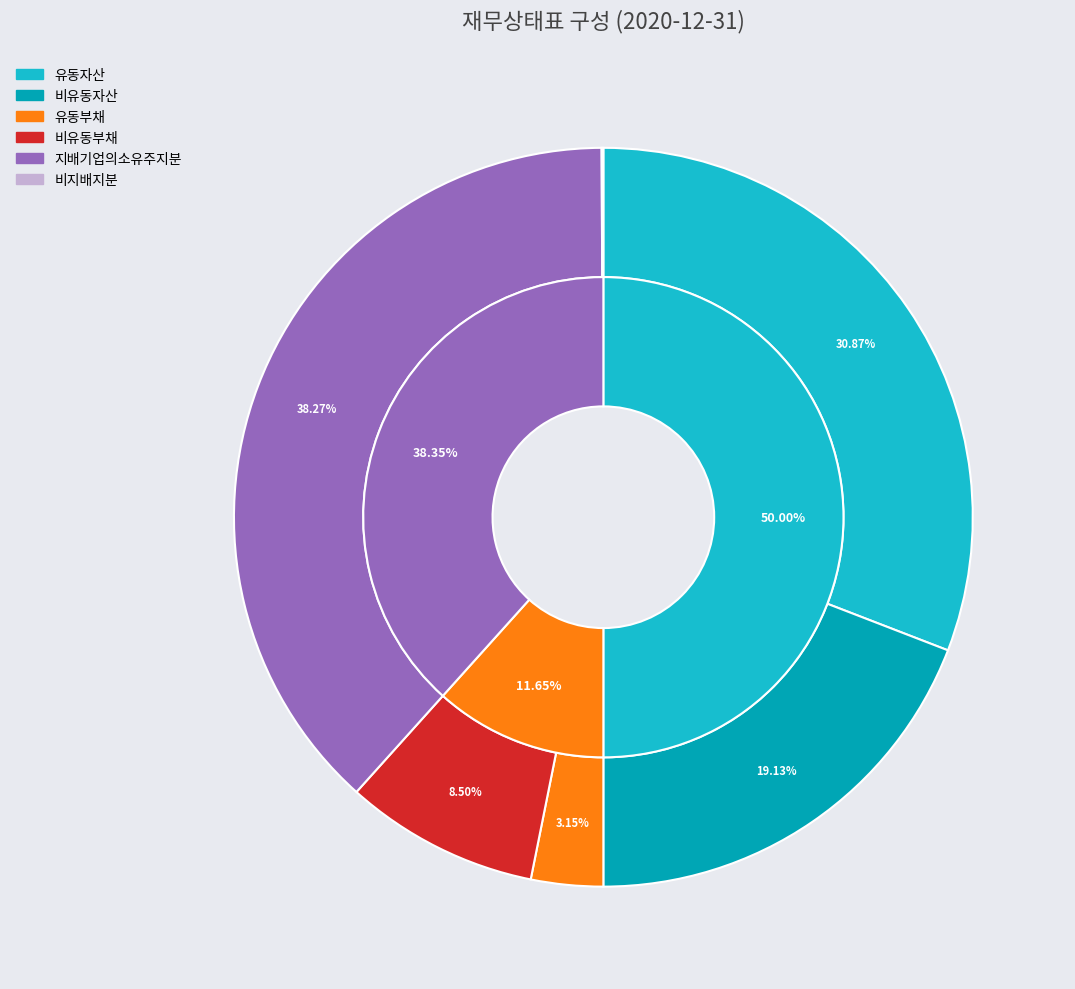

Combined, what portion of the pie is 비유동자산 and 지배기업의소유주지분?

57.4%